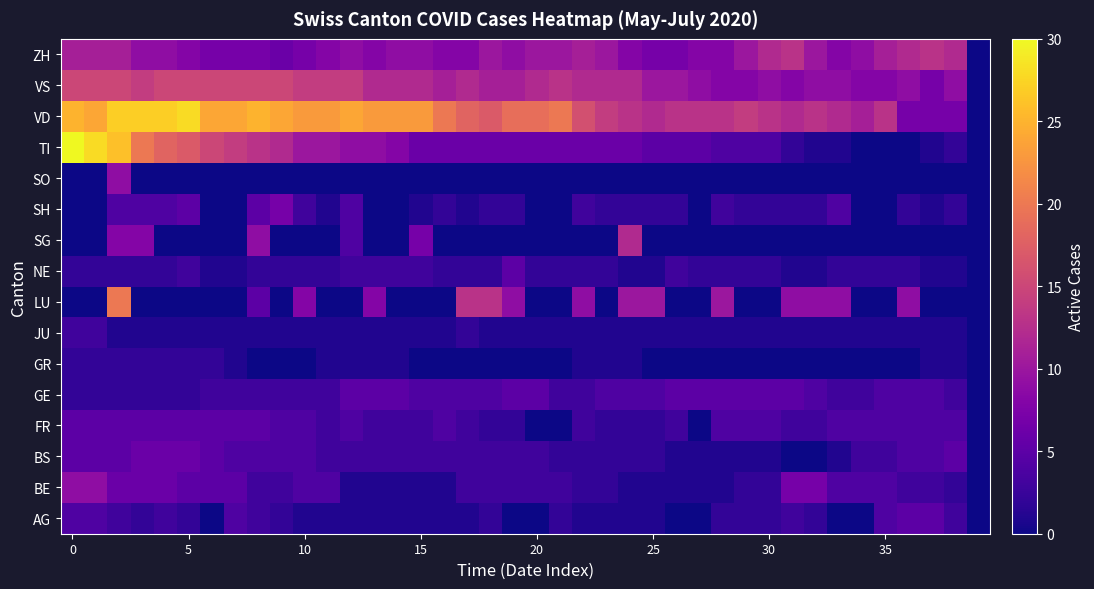

What is the greatest value displayed?

30